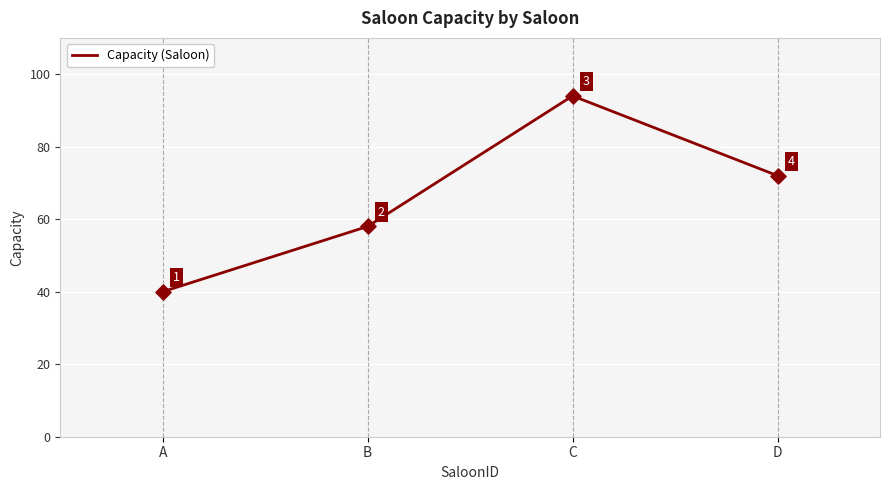

What is the change in value from B to D?

+14